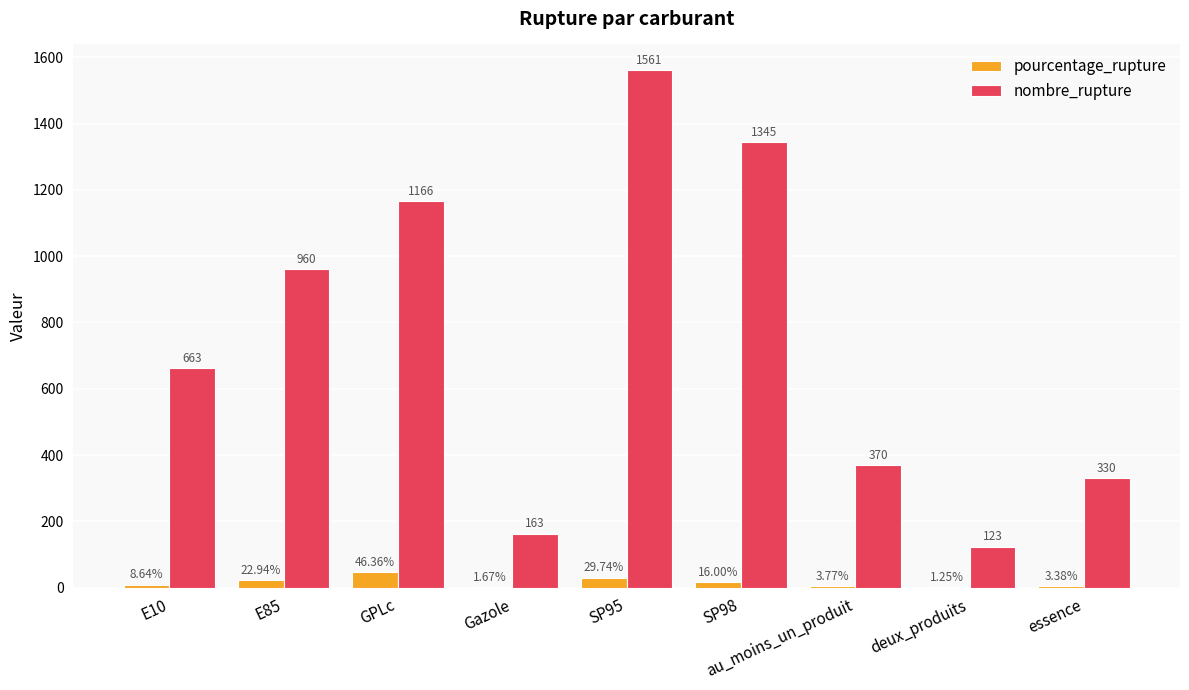

What is the spread (max minus min) of values at SP95?

1531.3